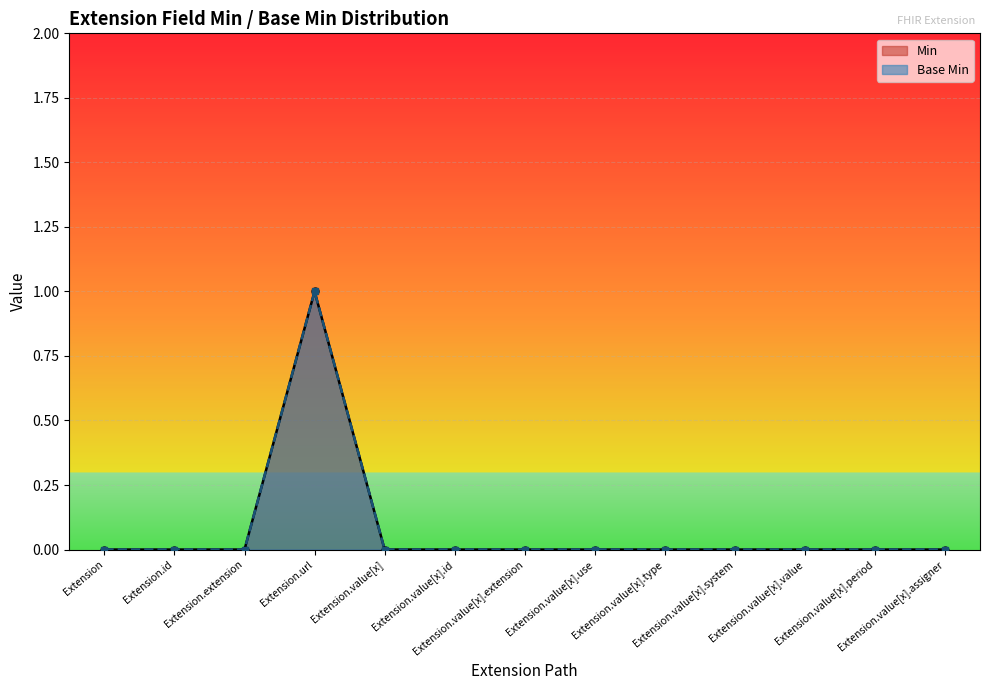

The value of Base Min at Extension.value[x].value is 0. True or false?

False